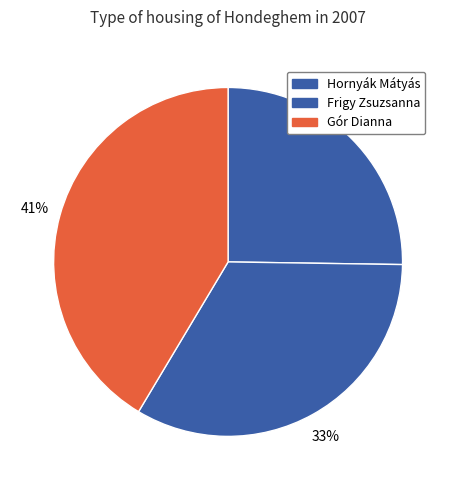

How many segments does this pie chart have?

3